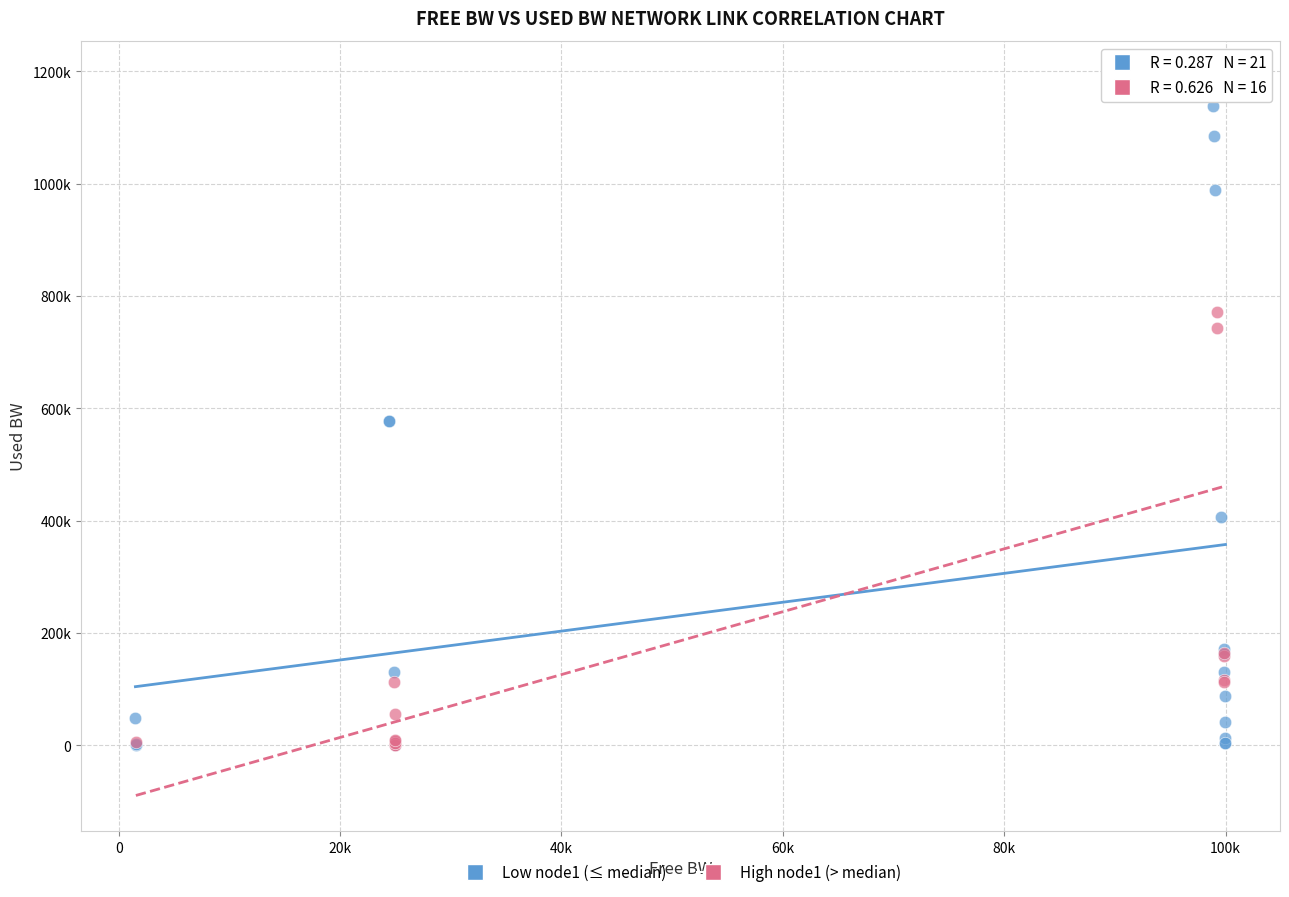

Which series contains the highest Y value?

High node1 (> median)